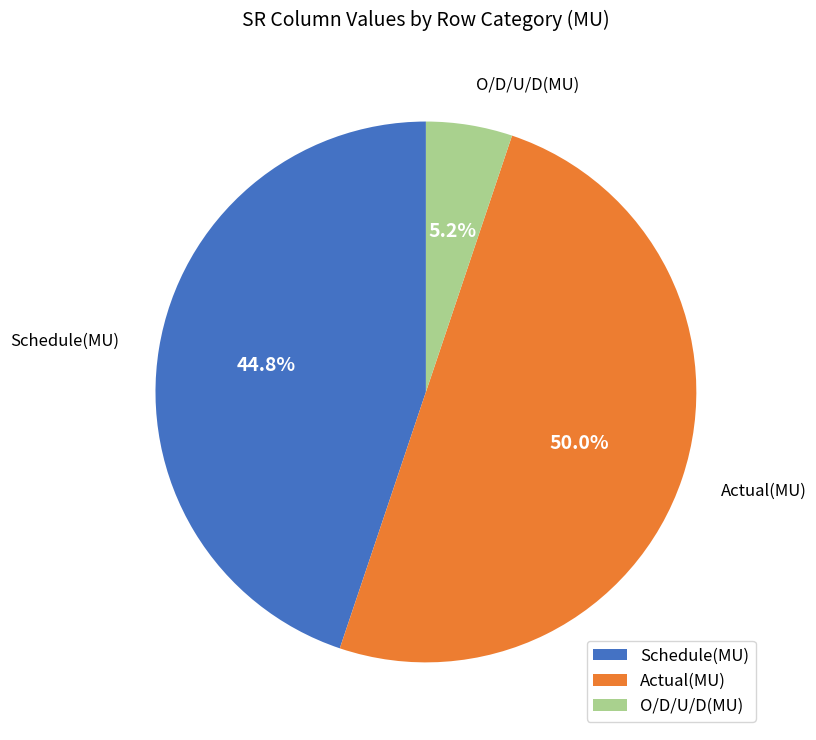

Which has a higher value, Schedule(MU) or O/D/U/D(MU)?

Schedule(MU)